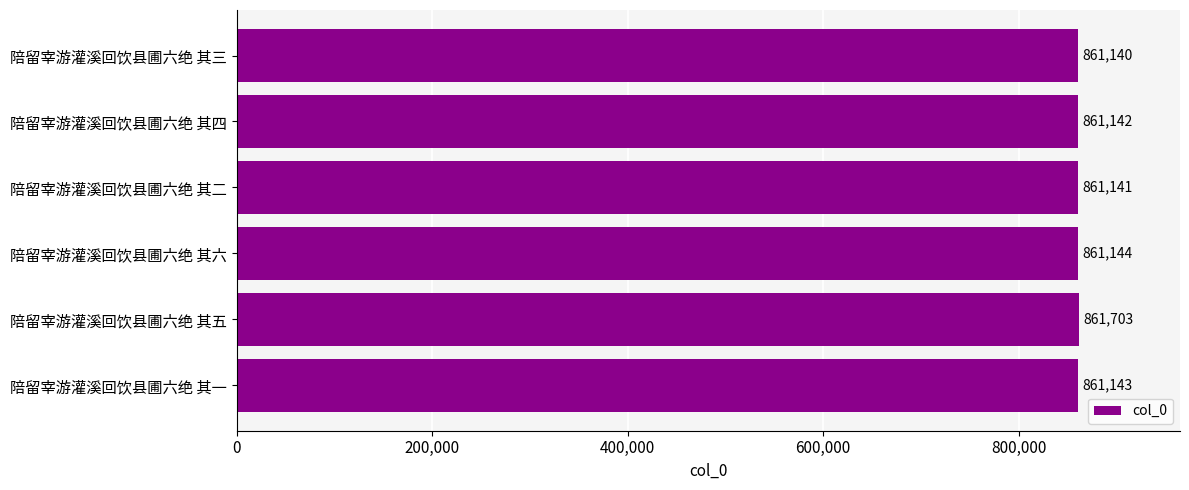

Rank the categories by value from highest to lowest.

陪留宰游灌溪回饮县圃六绝 其五, 陪留宰游灌溪回饮县圃六绝 其六, 陪留宰游灌溪回饮县圃六绝 其一, 陪留宰游灌溪回饮县圃六绝 其四, 陪留宰游灌溪回饮县圃六绝 其二, 陪留宰游灌溪回饮县圃六绝 其三